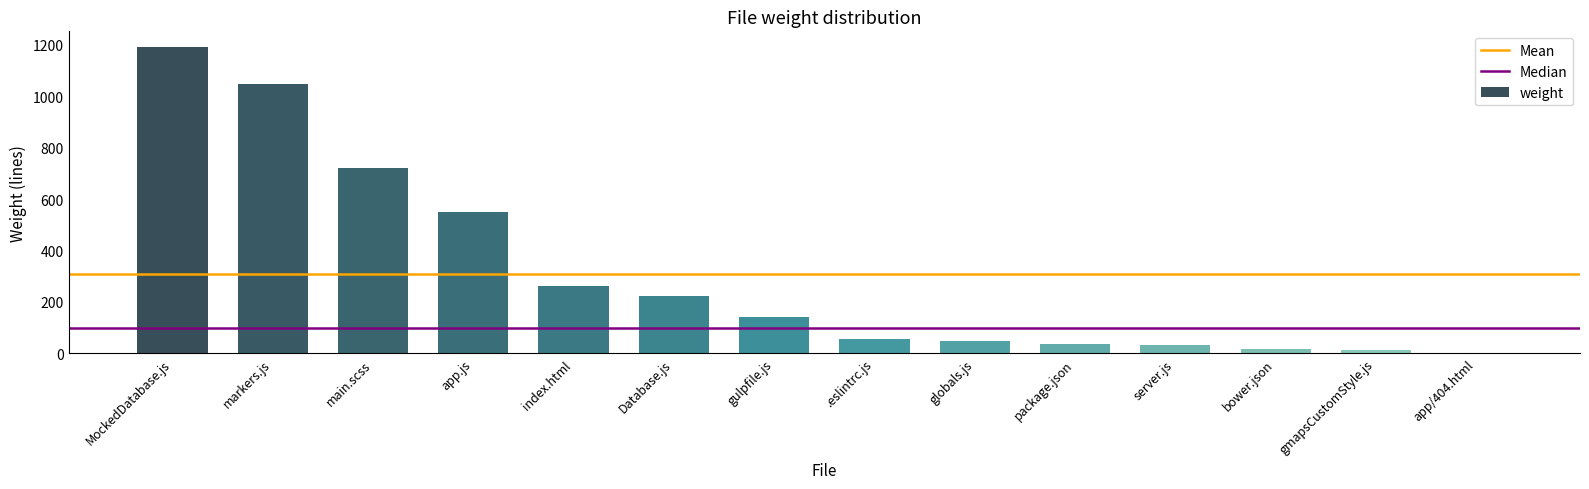

True or false: the data shows 263 at index.html.

True